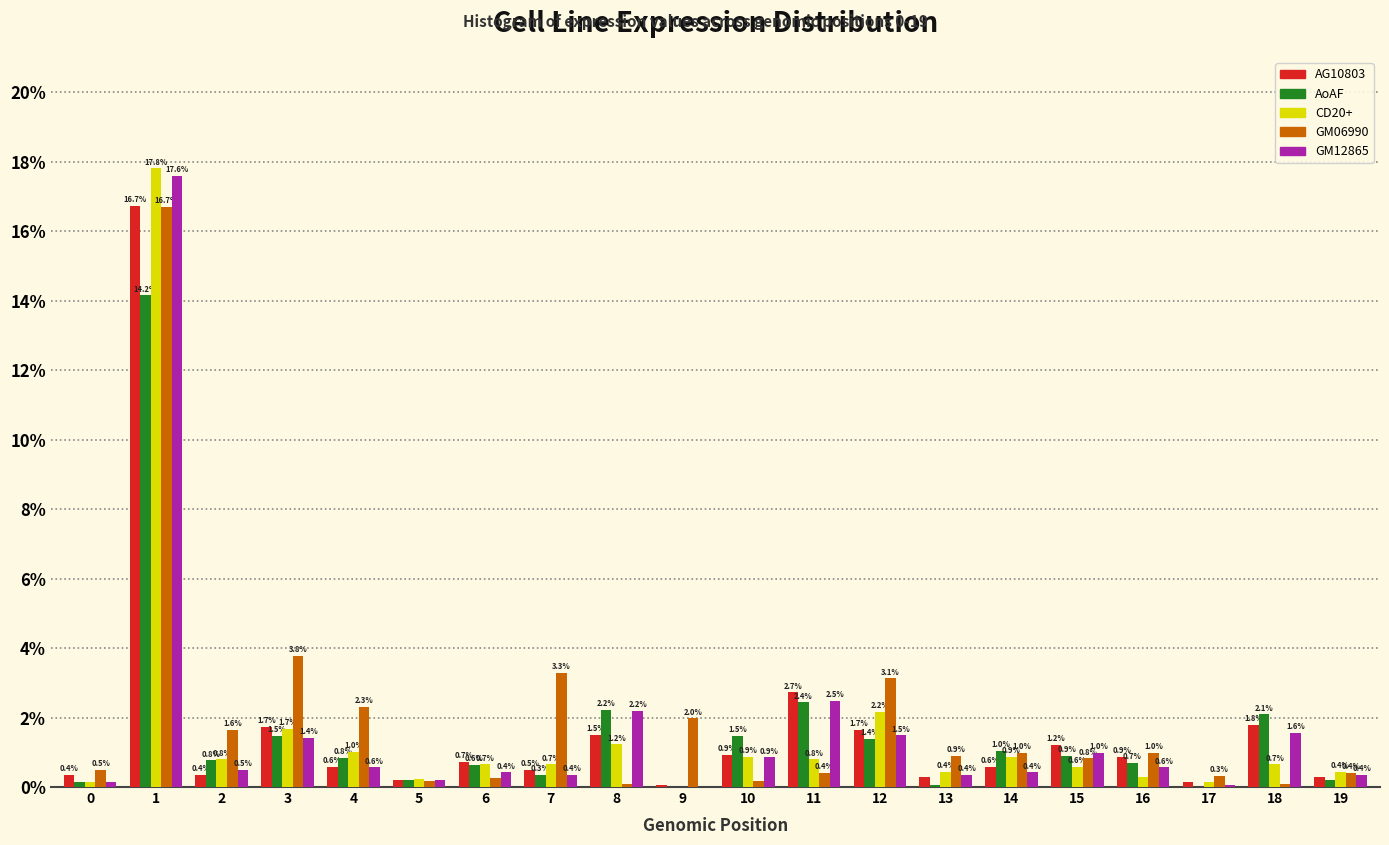

Is the value of GM06990 at 19 greater than the value of AG10803 at 15?

No